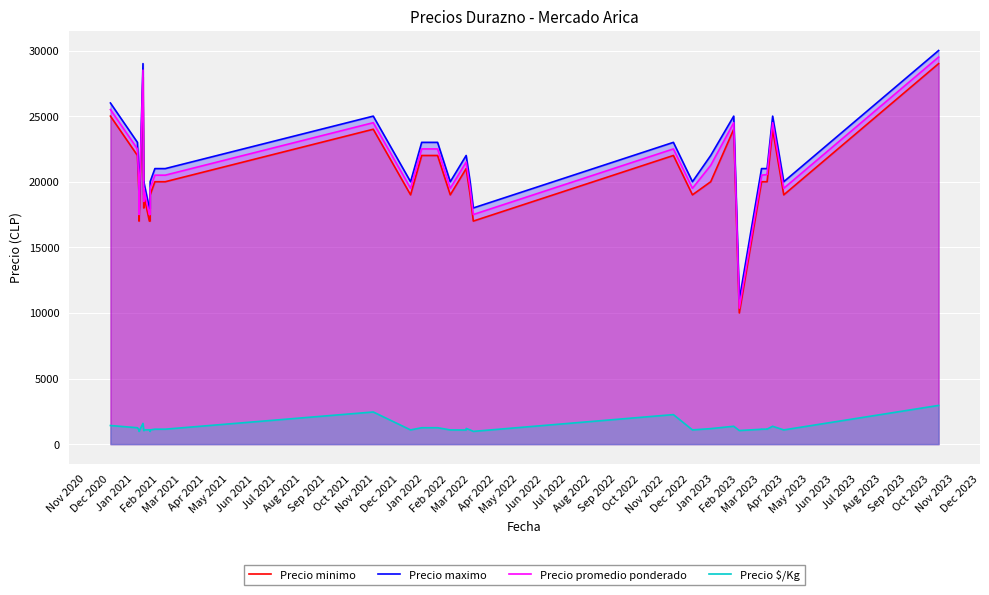

Is it true that Precio maximo equals 9673 at Mar 2022?

False